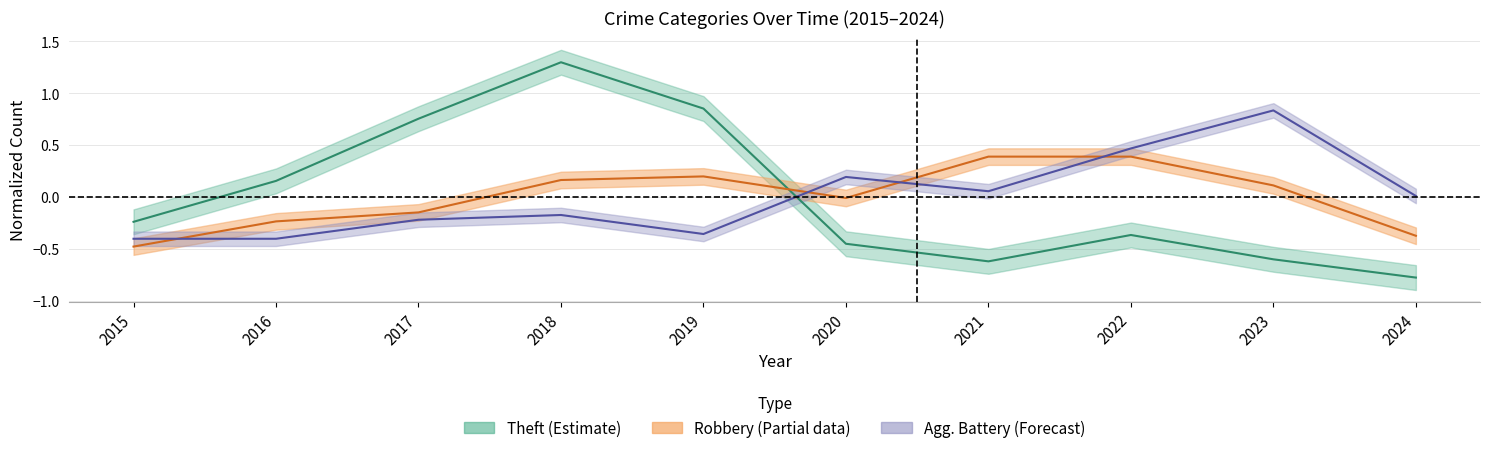

Does the chart display data point markers on the line(s)?

No